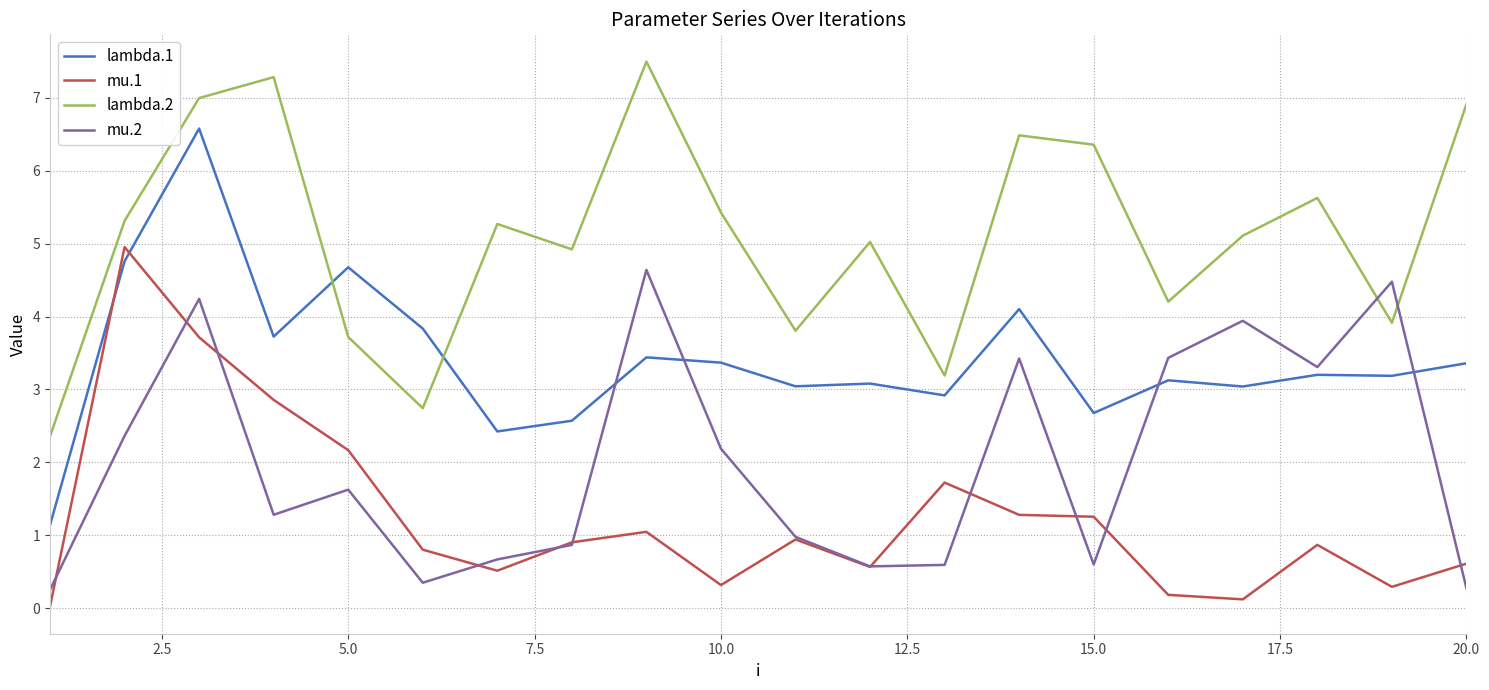

Which series has the largest total across all categories?

lambda.2